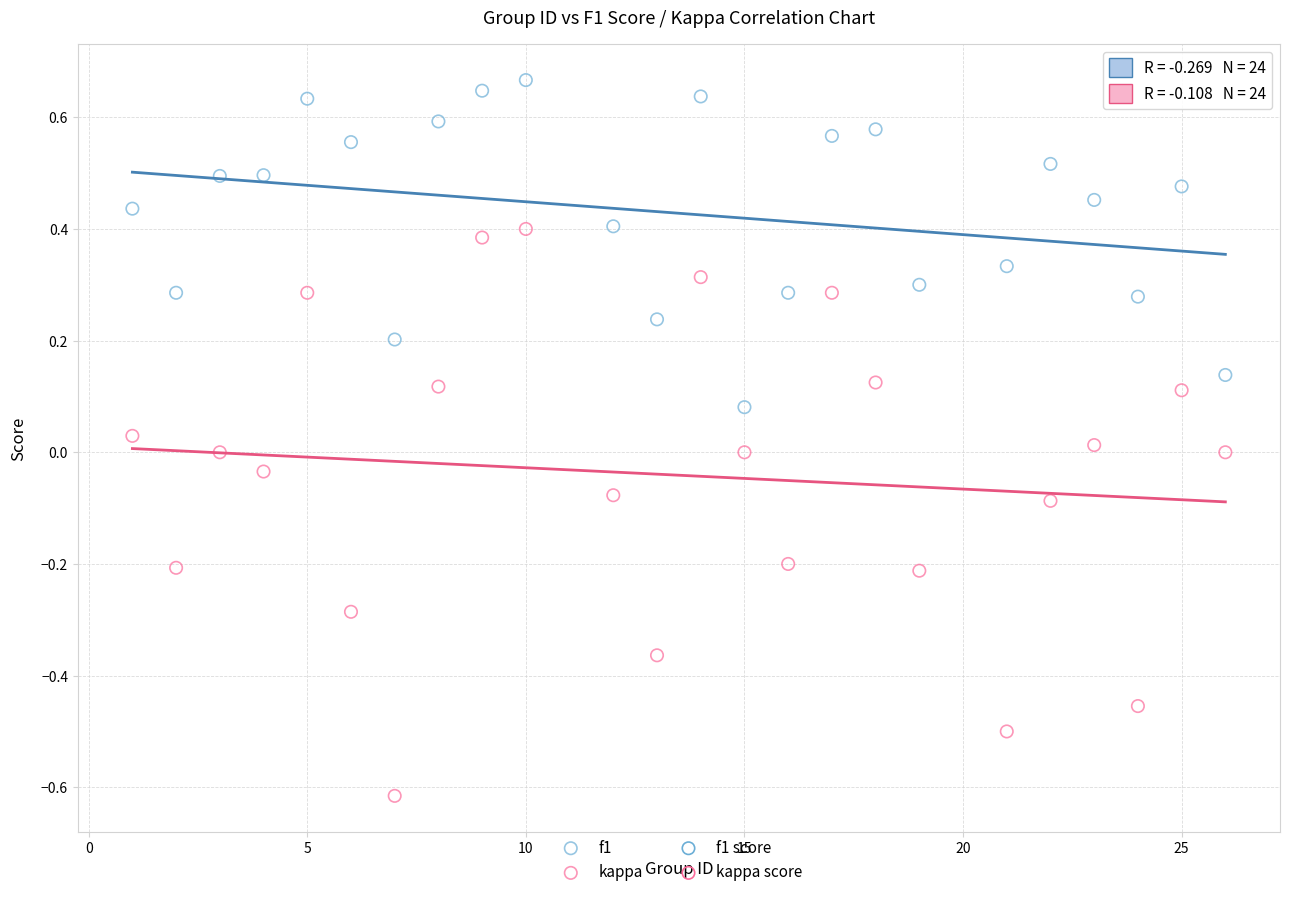

Which series has the widest spread of Y values?

kappa